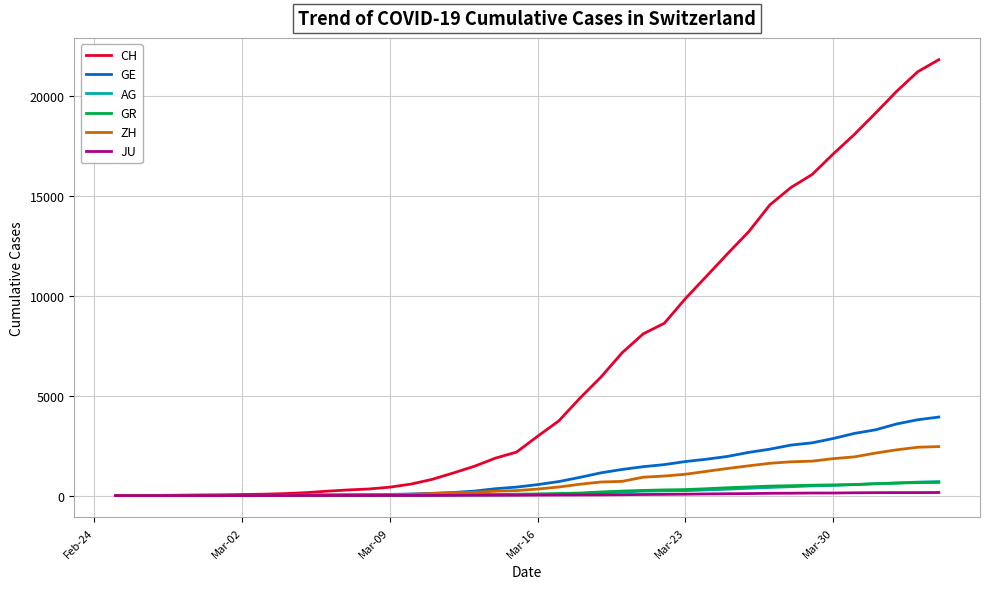

Which series has the largest range (max minus min)?

CH